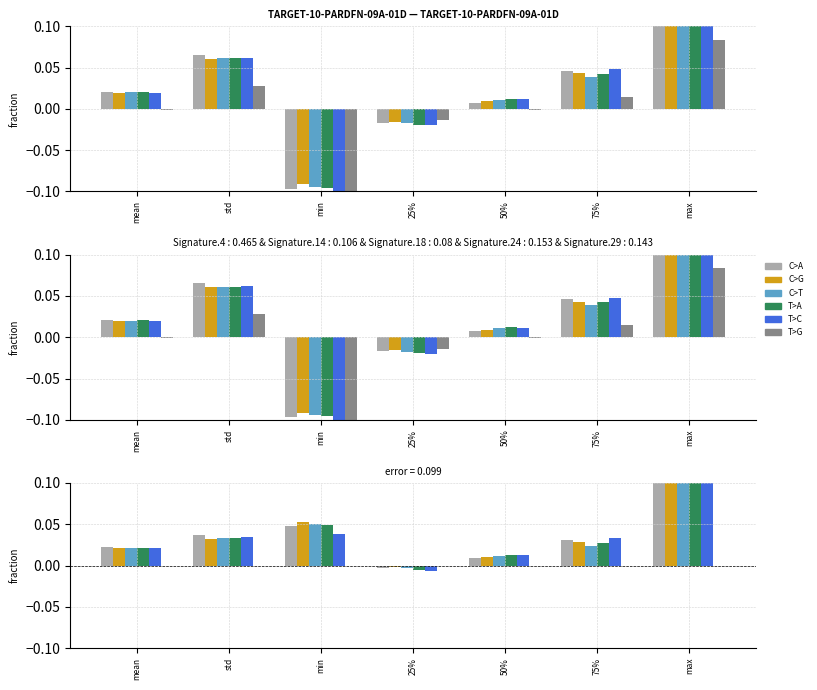

Reading left to right, list all the values displayed in this chart.

C>A: mean=0.0	std=0.0	min=0.0	25%=-0.0	50%=0.0	75%=0.0	max=0.4
C>G: mean=0.0	std=0.0	min=0.1	25%=-0.0	50%=0.0	75%=0.0	max=0.4
C>T: mean=0.0	std=0.0	min=0.1	25%=-0.0	50%=0.0	75%=0.0	max=0.4
T>A: mean=0.0	std=0.0	min=0.0	25%=-0.0	50%=0.0	75%=0.0	max=0.3
T>C: mean=0.0	std=0.0	min=0.0	25%=-0.0	50%=0.0	75%=0.0	max=0.4
T>G: mean=0.0	std=0.0	min=0.0	25%=0.0	50%=0.0	75%=0.0	max=0.0